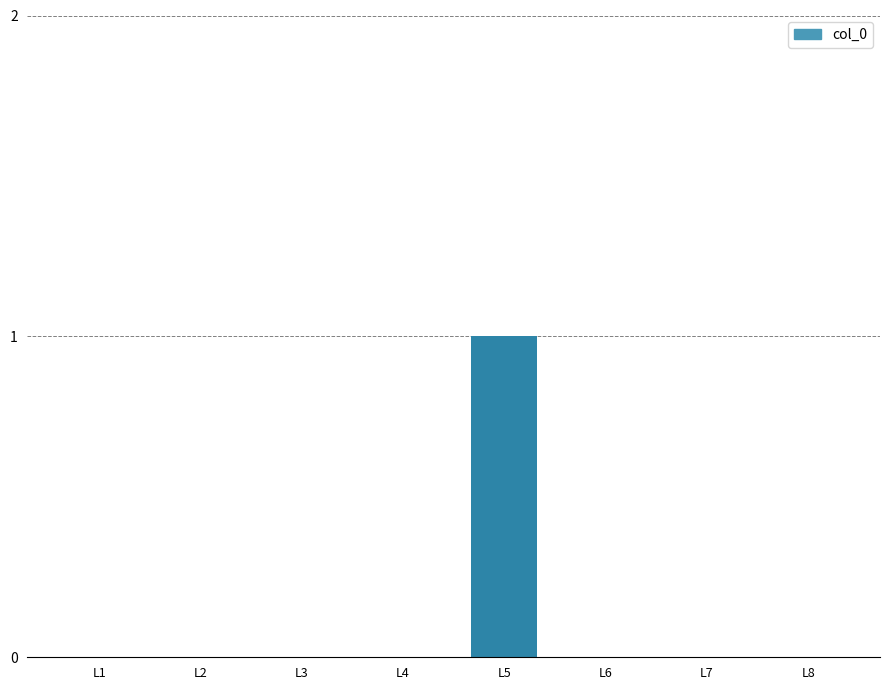

True or false: the data shows 0 at L7.

True